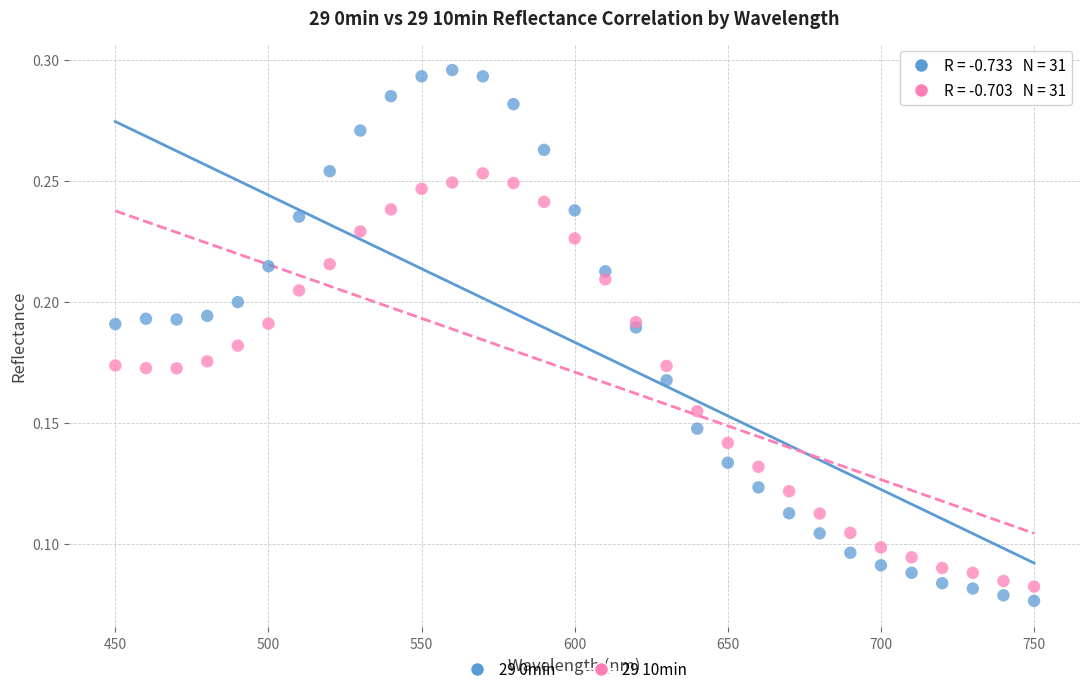

Which series reaches the maximum Y coordinate?

29 0min